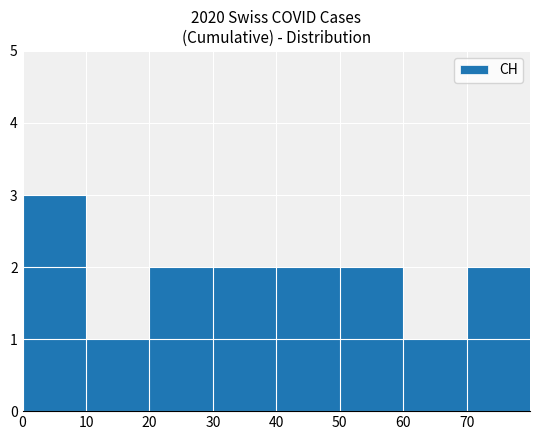

Is it true that the value at 20 is 2?

True